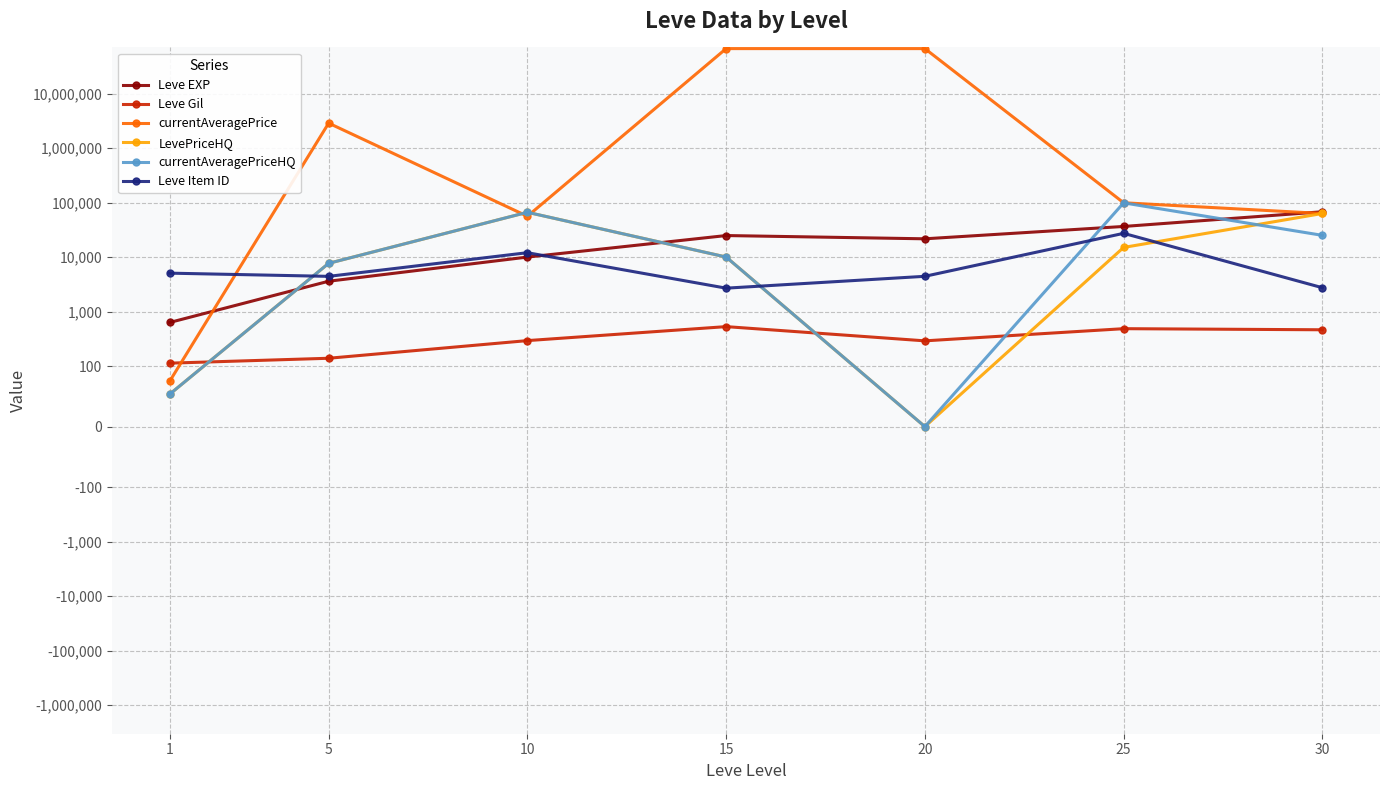

At how many categories does at least one series exceed 43697406?

2